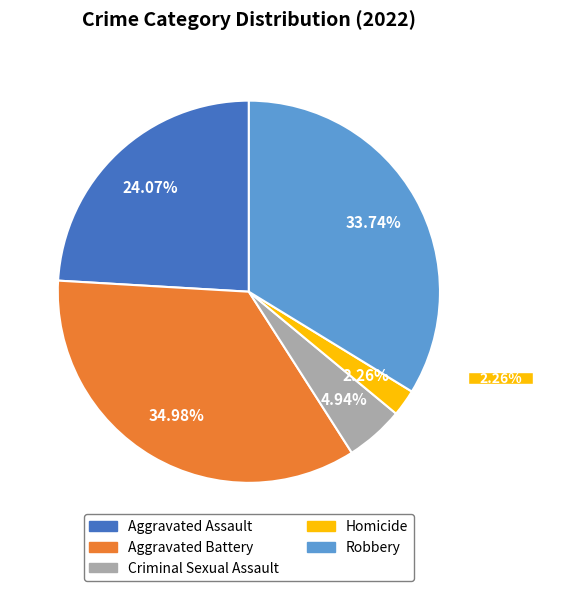

Is Aggravated Assault the majority of the pie?

No